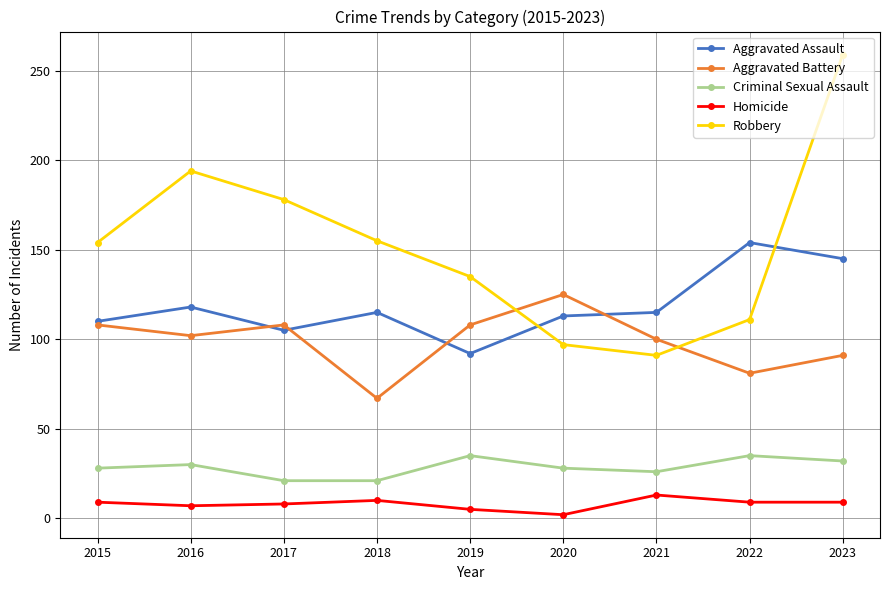

The value of Homicide at 2018 is 10. True or false?

True